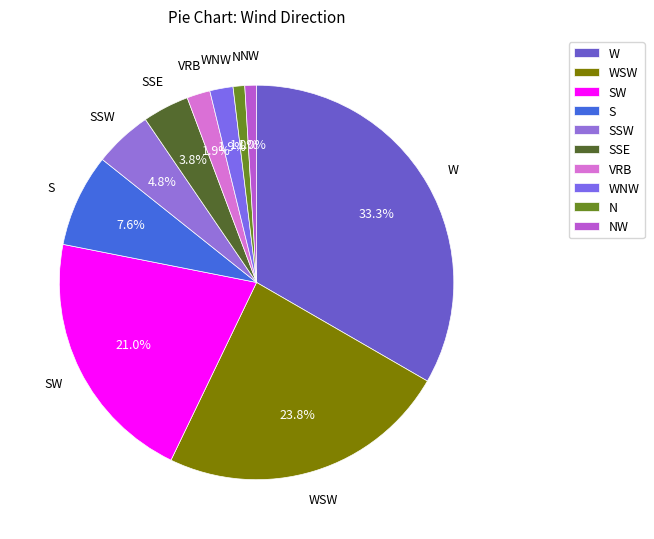

True or false: W accounts for 33% of the total.

True